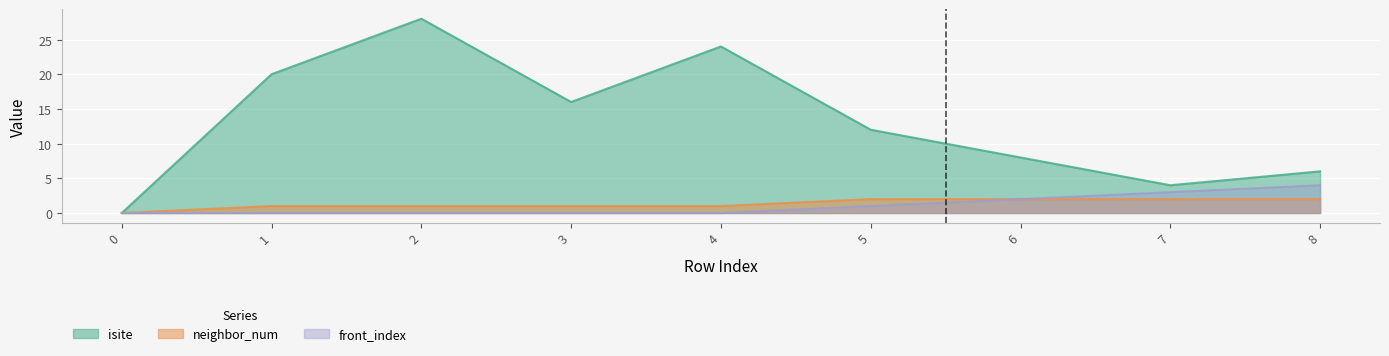

Where does the isite series first go above 12?

1